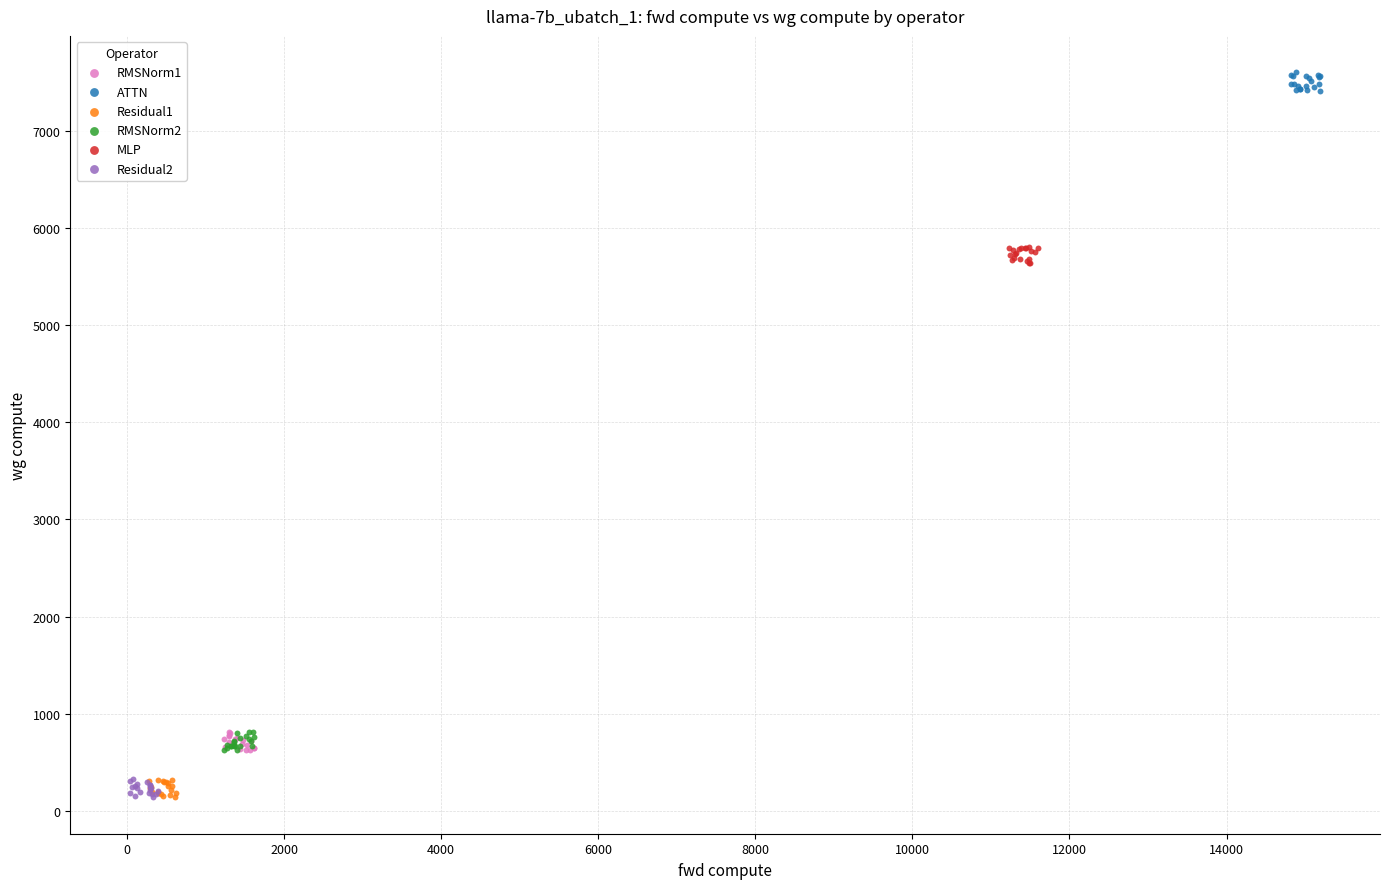

Which series reaches the maximum Y coordinate?

ATTN